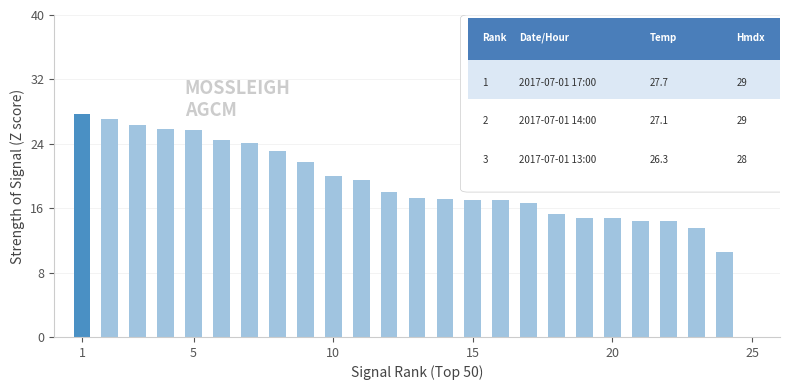

What is the minimum value shown in the chart?

10.6